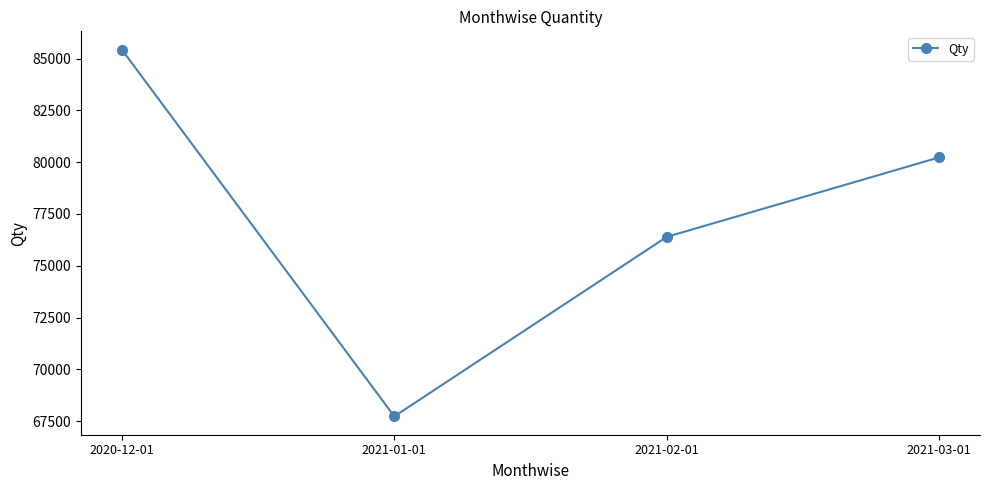

What is the sum of the values at 2020-12-01 and 2021-02-01?

161820